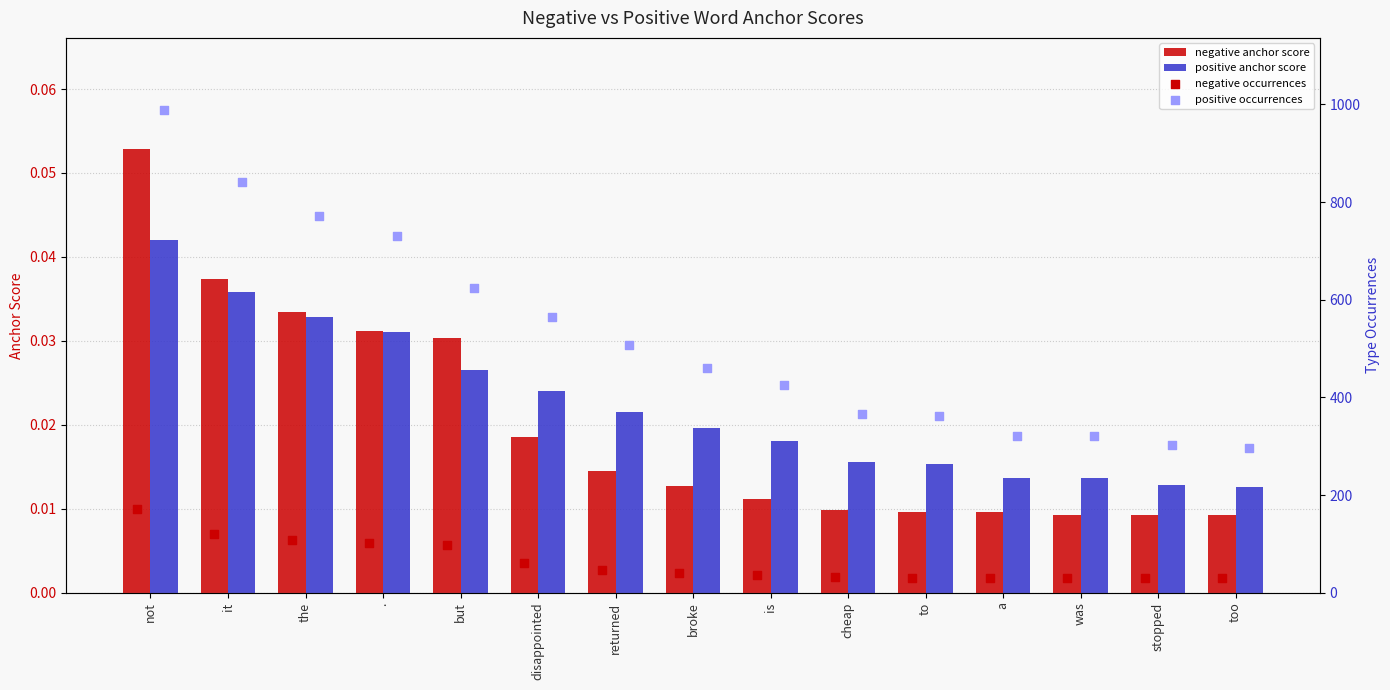

Which series has the largest total across all categories?

positive occurrences